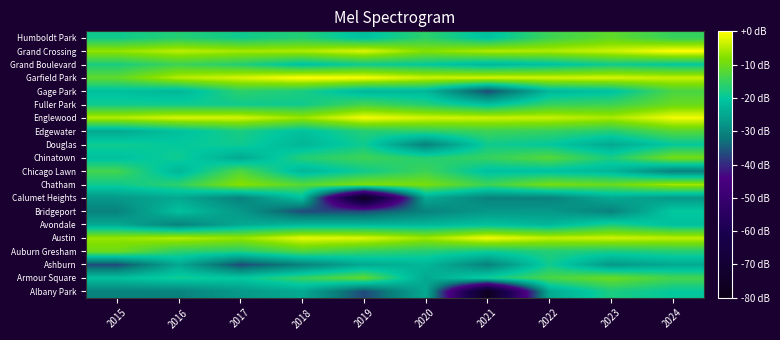

Which has a higher value, 2018 or 2015?

2018